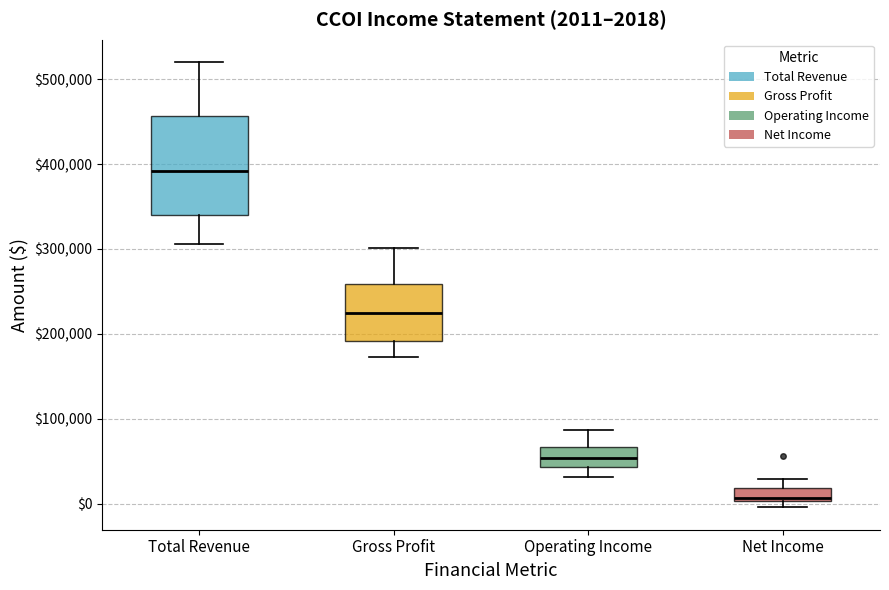

Which box has the lowest median line?

Net Income